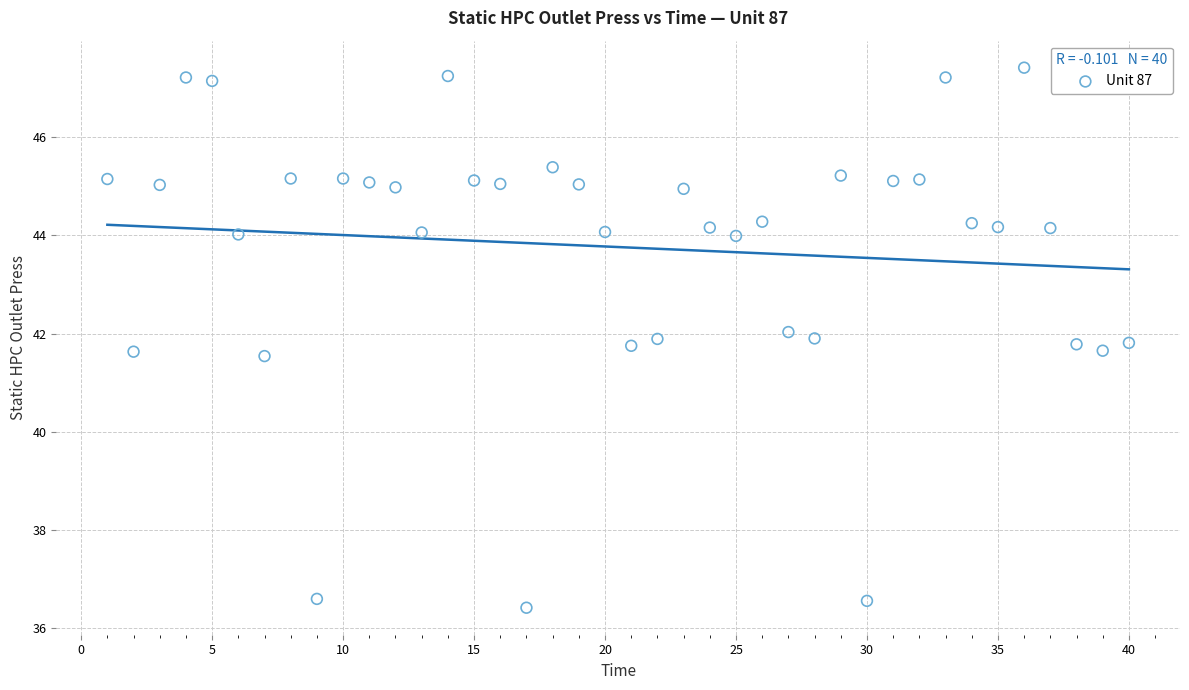

What is the range of Y values (max minus min)?

11.0